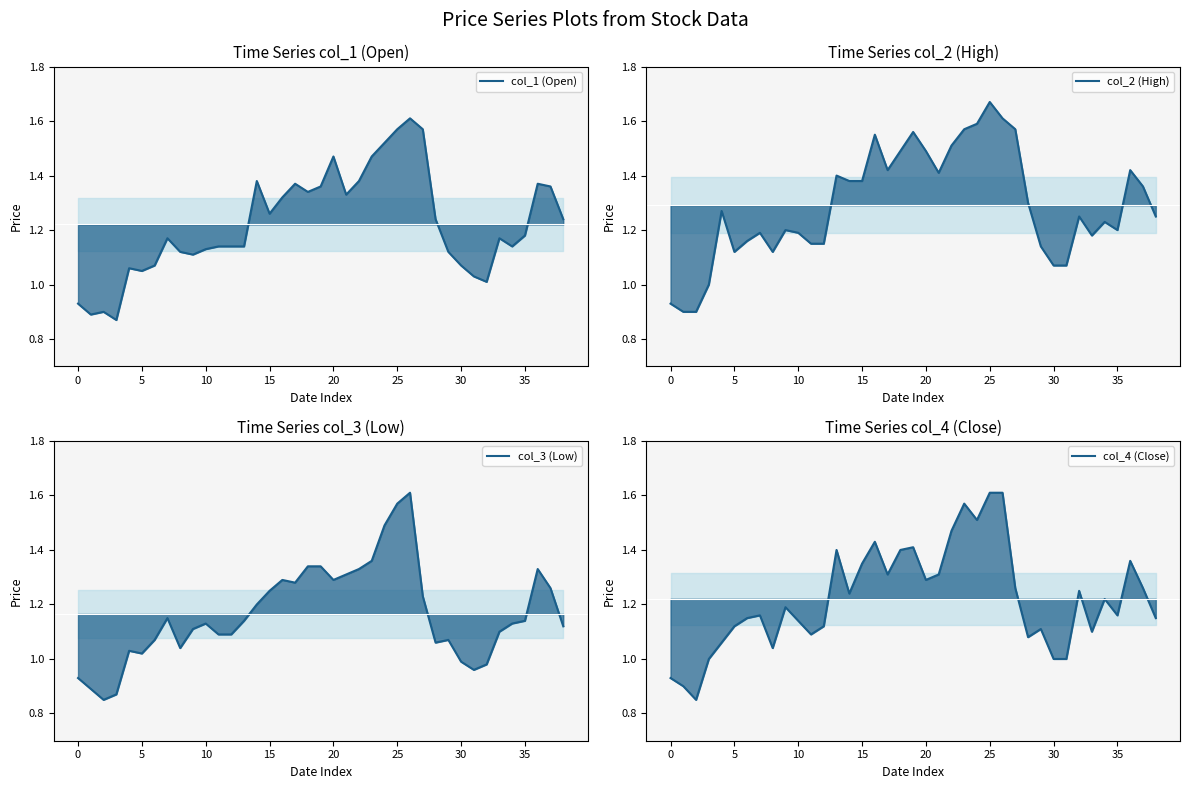

Which series changed the most between 16 and 25?

col_3 (Low)